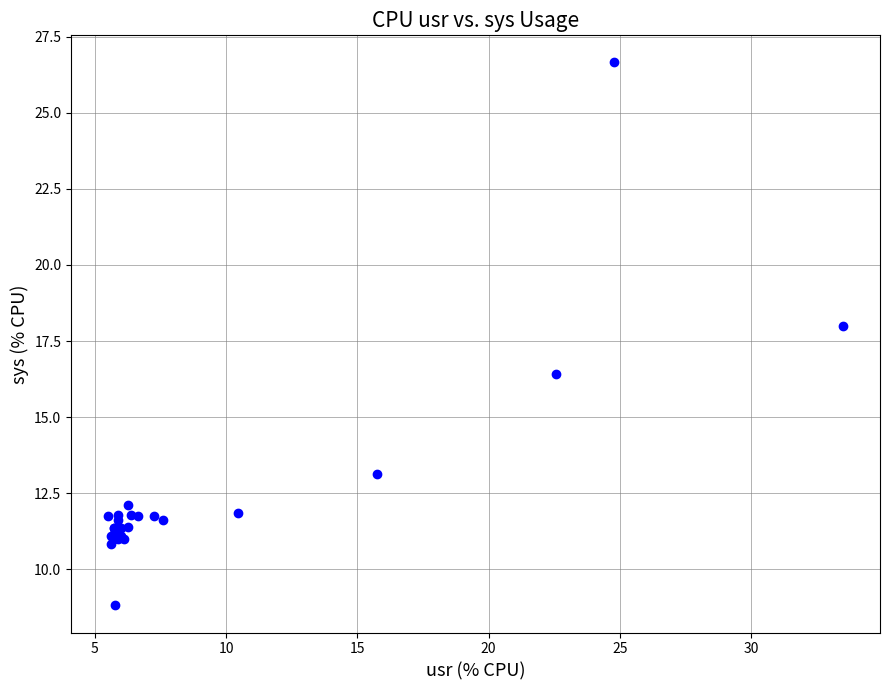

What Y value in the scatter plot is closest to 17?

16.4